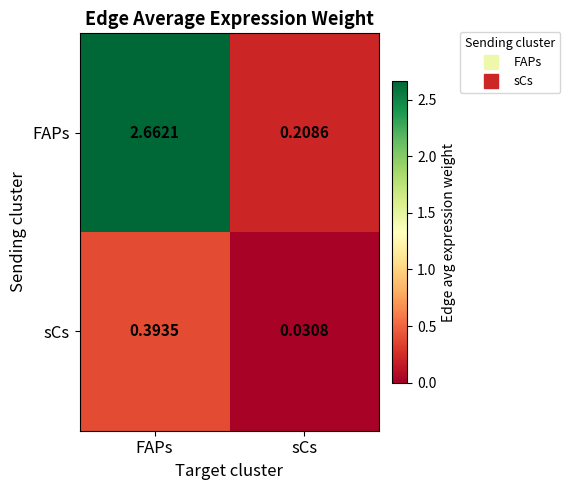

Where is sCs nearest to the value 0?

sCs